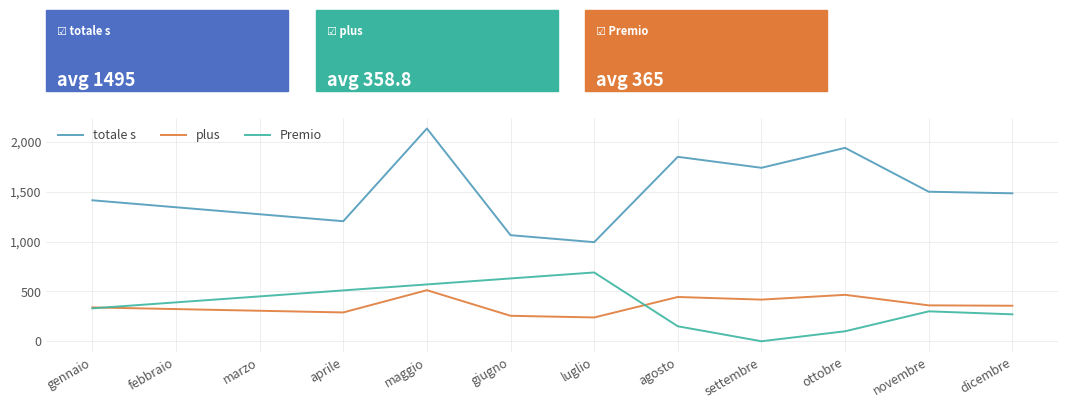

Is this an area chart (filled region under the line)?

No